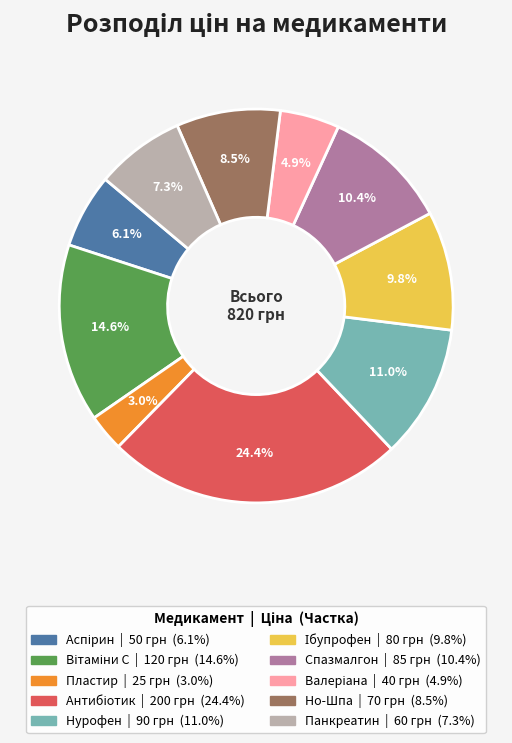

Combined, do Панкреатин and Но-Шпа account for over 50%?

No